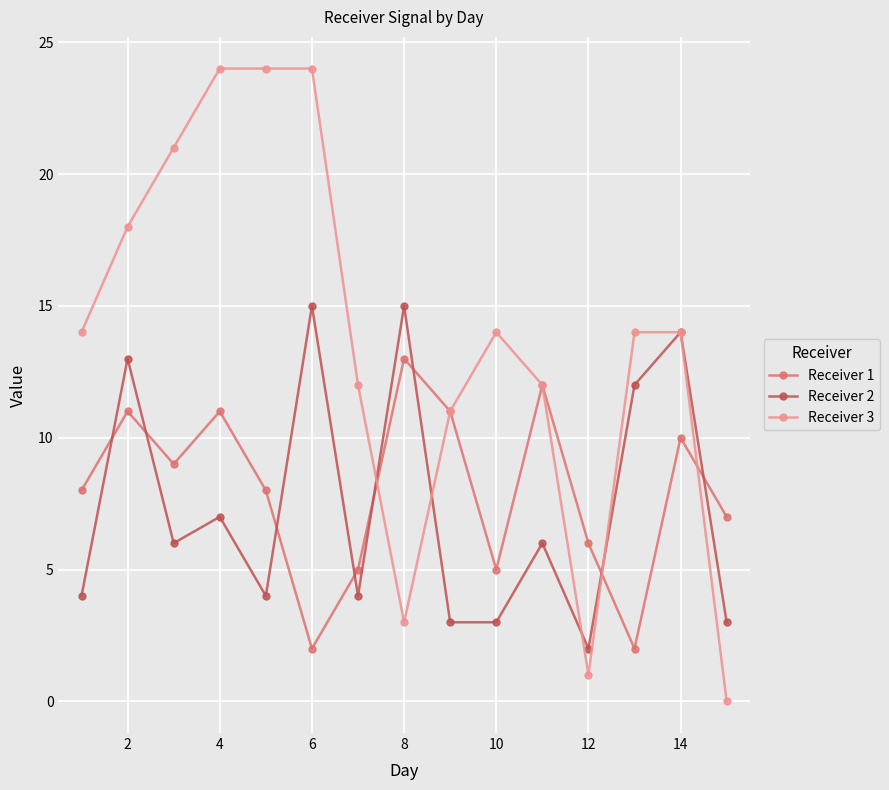

After their last crossing, which series has the higher values: Receiver 3 or Receiver 1?

Receiver 1